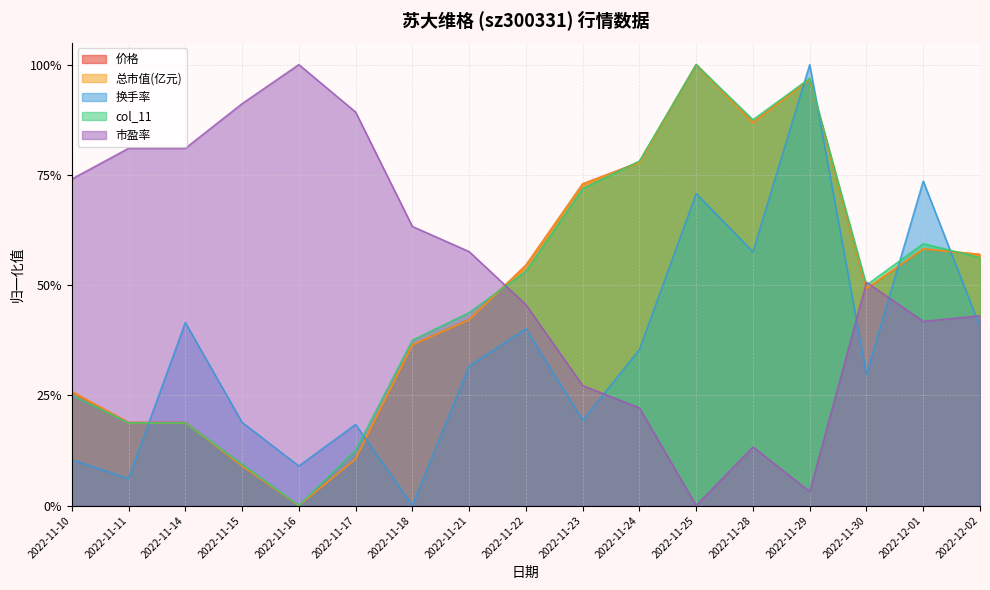

Count the number of categories in the chart.

17